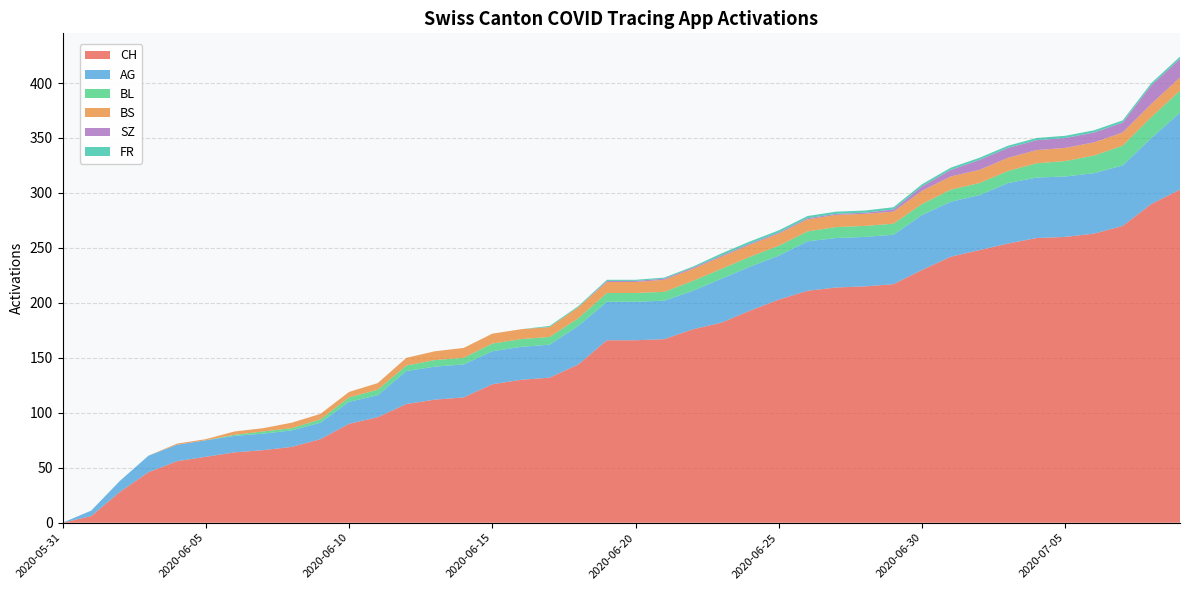

Reading right to left, what are all the values shown in this chart?

CH: 2020-07-09=303	2020-07-08=290	2020-07-07=270	2020-07-06=263	2020-07-05=260	2020-07-04=259	2020-07-03=254	2020-07-02=248	2020-07-01=242	2020-06-30=230	2020-06-29=217	2020-06-28=215	2020-06-27=214	2020-06-26=211	2020-06-25=203	2020-06-24=193	2020-06-23=182	2020-06-22=176	2020-06-21=167	2020-06-20=166	2020-06-19=166	2020-06-18=144	2020-06-17=132	2020-06-16=130	2020-06-15=126	2020-06-14=114	2020-06-13=112	2020-06-12=108	2020-06-11=96	2020-06-10=90	2020-06-09=76	2020-06-08=69	2020-06-07=66	2020-06-06=64	2020-06-05=60	2020-06-04=56	2020-06-03=46	2020-06-02=28	2020-06-01=6	2020-05-31=0
AG: 2020-07-09=70	2020-07-08=60	2020-07-07=55	2020-07-06=55	2020-07-05=55	2020-07-04=55	2020-07-03=55	2020-07-02=50	2020-07-01=50	2020-06-30=50	2020-06-29=45	2020-06-28=45	2020-06-27=45	2020-06-26=45	2020-06-25=40	2020-06-24=40	2020-06-23=40	2020-06-22=35	2020-06-21=35	2020-06-20=35	2020-06-19=35	2020-06-18=35	2020-06-17=30	2020-06-16=30	2020-06-15=30	2020-06-14=30	2020-06-13=30	2020-06-12=30	2020-06-11=20	2020-06-10=20	2020-06-09=15	2020-06-08=15	2020-06-07=15	2020-06-06=15	2020-06-05=15	2020-06-04=15	2020-06-03=15	2020-06-02=10	2020-06-01=5	2020-05-31=0
BL: 2020-07-09=20	2020-07-08=19	2020-07-07=18	2020-07-06=16	2020-07-05=14	2020-07-04=13	2020-07-03=11	2020-07-02=11	2020-07-01=11	2020-06-30=10	2020-06-29=10	2020-06-28=10	2020-06-27=10	2020-06-26=9	2020-06-25=9	2020-06-24=9	2020-06-23=9	2020-06-22=9	2020-06-21=8	2020-06-20=8	2020-06-19=8	2020-06-18=7	2020-06-17=7	2020-06-16=7	2020-06-15=7	2020-06-14=6	2020-06-13=6	2020-06-12=5	2020-06-11=5	2020-06-10=4	2020-06-09=3	2020-06-08=2	2020-06-07=2	2020-06-06=1	2020-06-05=0	2020-06-04=0	2020-06-03=0	2020-06-02=0	2020-06-01=0	2020-05-31=0
BS: 2020-07-09=12	2020-07-08=12	2020-07-07=12	2020-07-06=12	2020-07-05=12	2020-07-04=12	2020-07-03=12	2020-07-02=12	2020-07-01=12	2020-06-30=12	2020-06-29=11	2020-06-28=11	2020-06-27=11	2020-06-26=11	2020-06-25=11	2020-06-24=11	2020-06-23=11	2020-06-22=11	2020-06-21=11	2020-06-20=10	2020-06-19=10	2020-06-18=10	2020-06-17=9	2020-06-16=9	2020-06-15=9	2020-06-14=9	2020-06-13=8	2020-06-12=7	2020-06-11=6	2020-06-10=5	2020-06-09=5	2020-06-08=5	2020-06-07=3	2020-06-06=3	2020-06-05=1	2020-06-04=1	2020-06-03=0	2020-06-02=0	2020-06-01=0	2020-05-31=0
SZ: 2020-07-09=17	2020-07-08=17	2020-07-07=9	2020-07-06=9	2020-07-05=9	2020-07-04=9	2020-07-03=9	2020-07-02=9	2020-07-01=6	2020-06-30=4	2020-06-29=2	2020-06-28=1	2020-06-27=1	2020-06-26=1	2020-06-25=1	2020-06-24=1	2020-06-23=1	2020-06-22=1	2020-06-21=1	2020-06-20=1	2020-06-19=1	2020-06-18=0	2020-06-17=0	2020-06-16=0	2020-06-15=0	2020-06-14=0	2020-06-13=0	2020-06-12=0	2020-06-11=0	2020-06-10=0	2020-06-09=0	2020-06-08=0	2020-06-07=0	2020-06-06=0	2020-06-05=0	2020-06-04=0	2020-06-03=0	2020-06-02=0	2020-06-01=0	2020-05-31=0
FR: 2020-07-09=2	2020-07-08=2	2020-07-07=2	2020-07-06=2	2020-07-05=2	2020-07-04=2	2020-07-03=2	2020-07-02=2	2020-07-01=2	2020-06-30=2	2020-06-29=2	2020-06-28=2	2020-06-27=2	2020-06-26=2	2020-06-25=2	2020-06-24=2	2020-06-23=2	2020-06-22=1	2020-06-21=1	2020-06-20=1	2020-06-19=1	2020-06-18=1	2020-06-17=1	2020-06-16=0	2020-06-15=0	2020-06-14=0	2020-06-13=0	2020-06-12=0	2020-06-11=0	2020-06-10=0	2020-06-09=0	2020-06-08=0	2020-06-07=0	2020-06-06=0	2020-06-05=0	2020-06-04=0	2020-06-03=0	2020-06-02=0	2020-06-01=0	2020-05-31=0